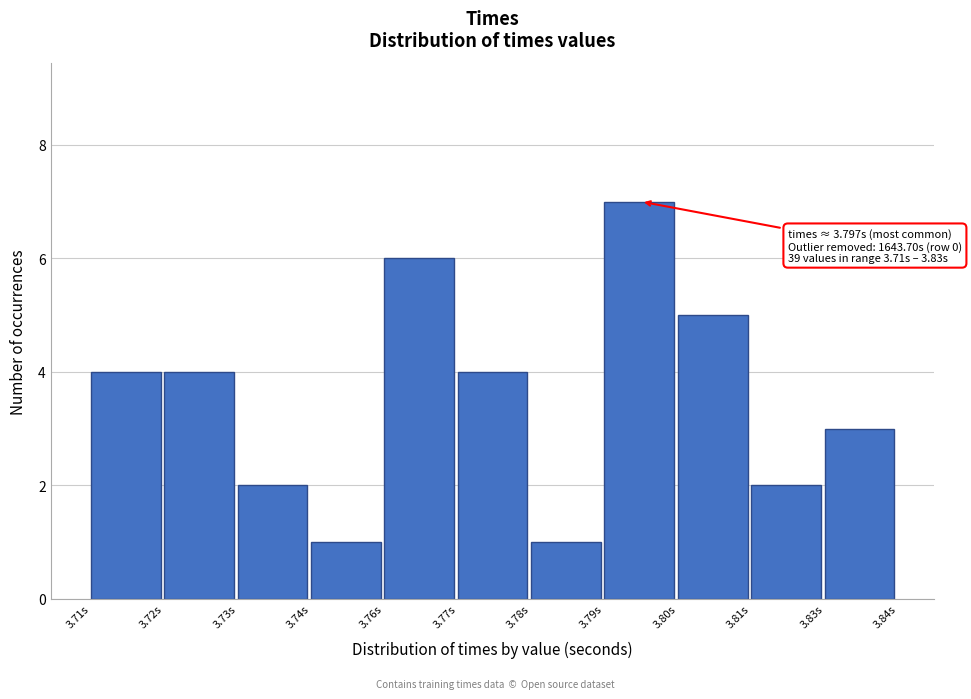

Reading left to right, extract all data points from this chart.

4	4	2	1	6	4	1	7	5	2	3